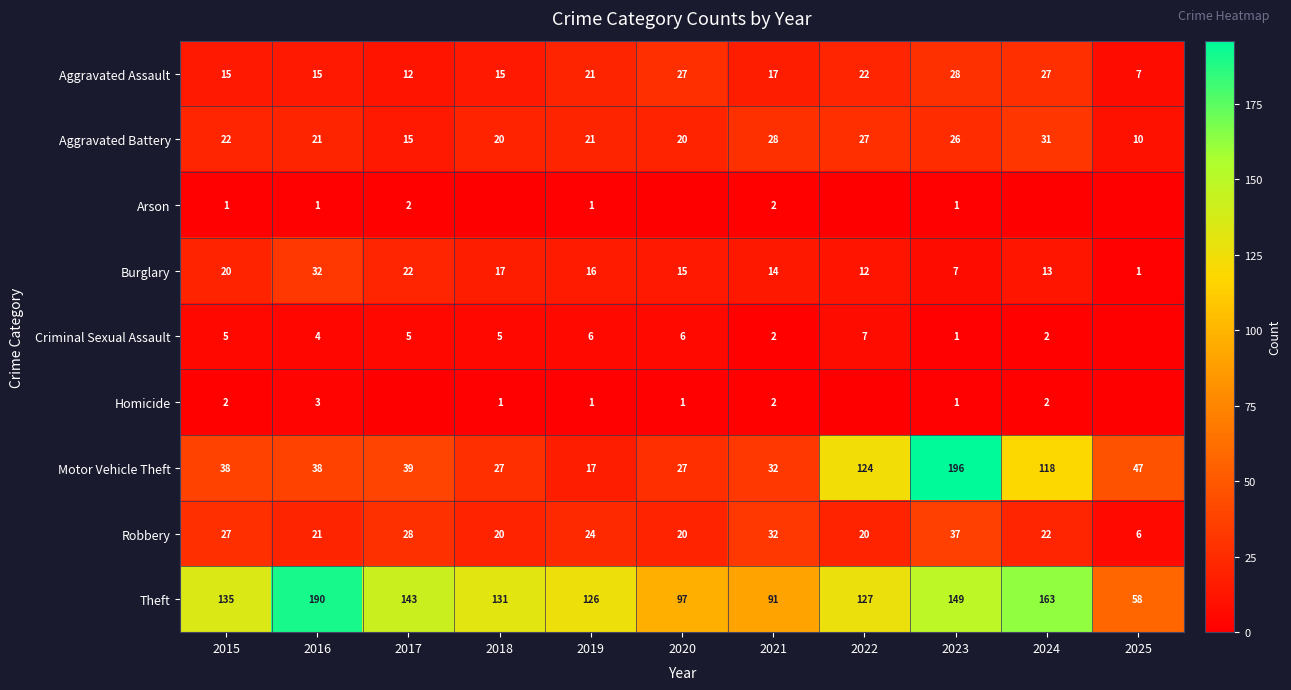

What is the total value across all series at 2019?

233